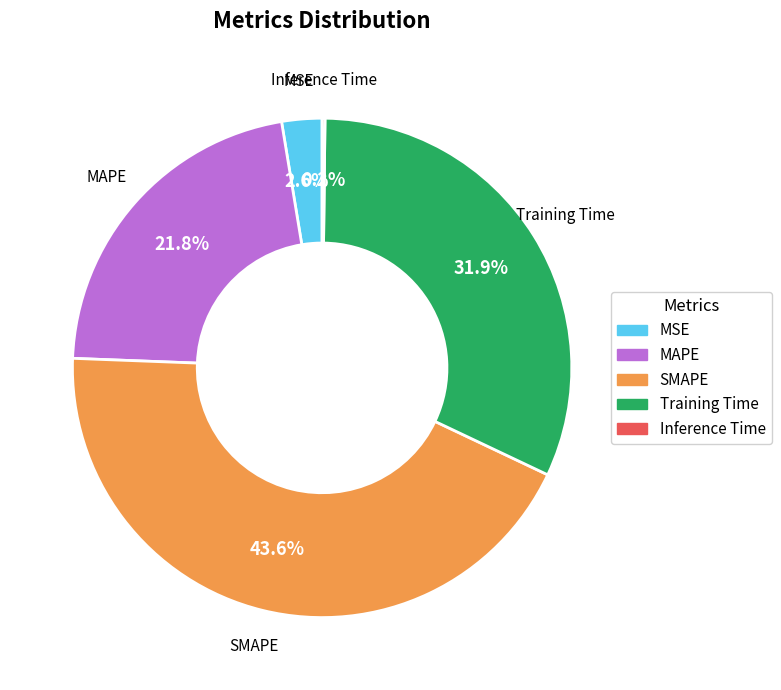

Is the sum of Training Time and MSE greater than half?

No